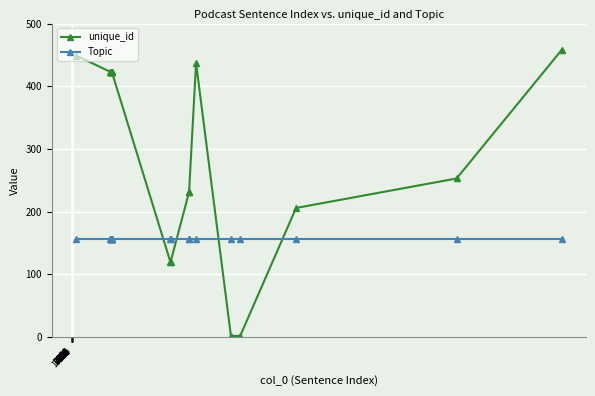

What is the sum of all unique_id values?

6316